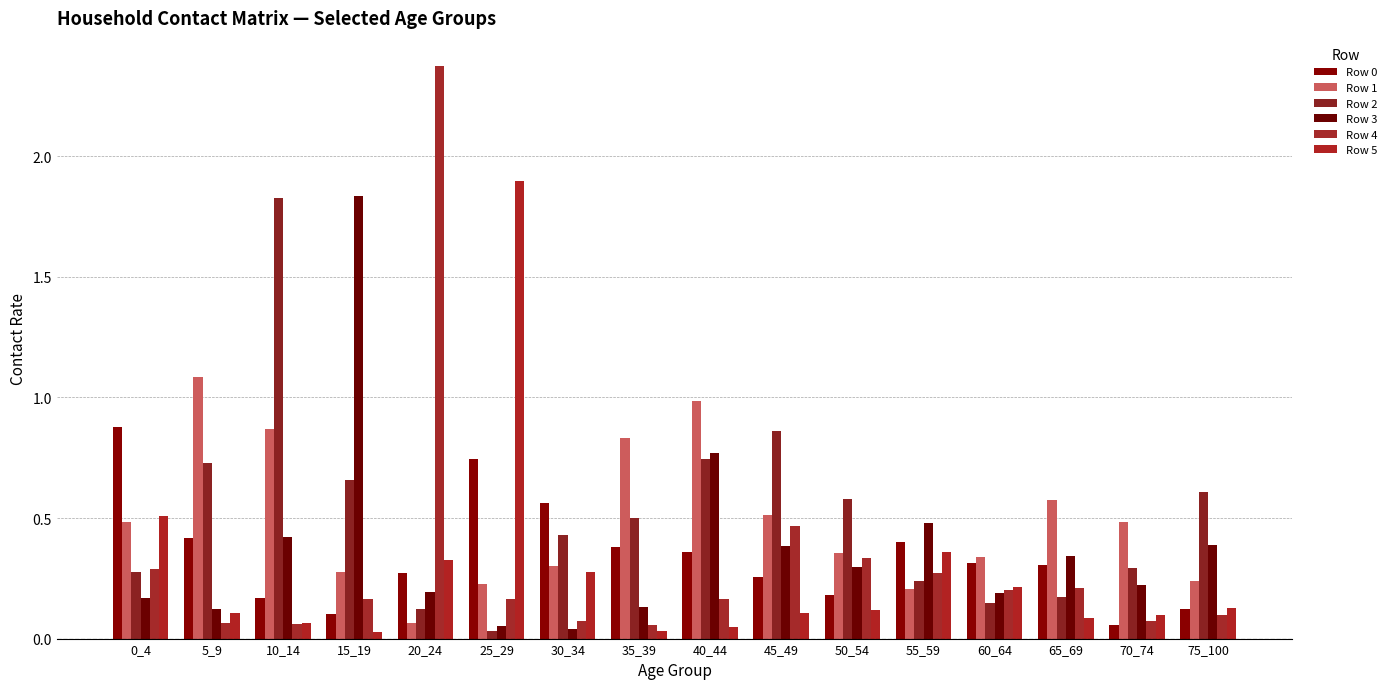

True or false: Row 2 has a value of 0.1 at 65_69.

False